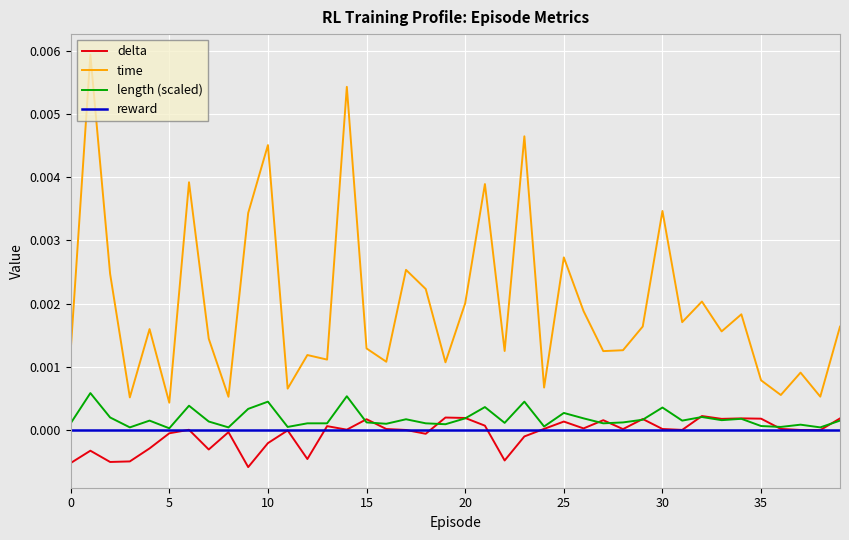

Which series has the largest total across all categories?

time